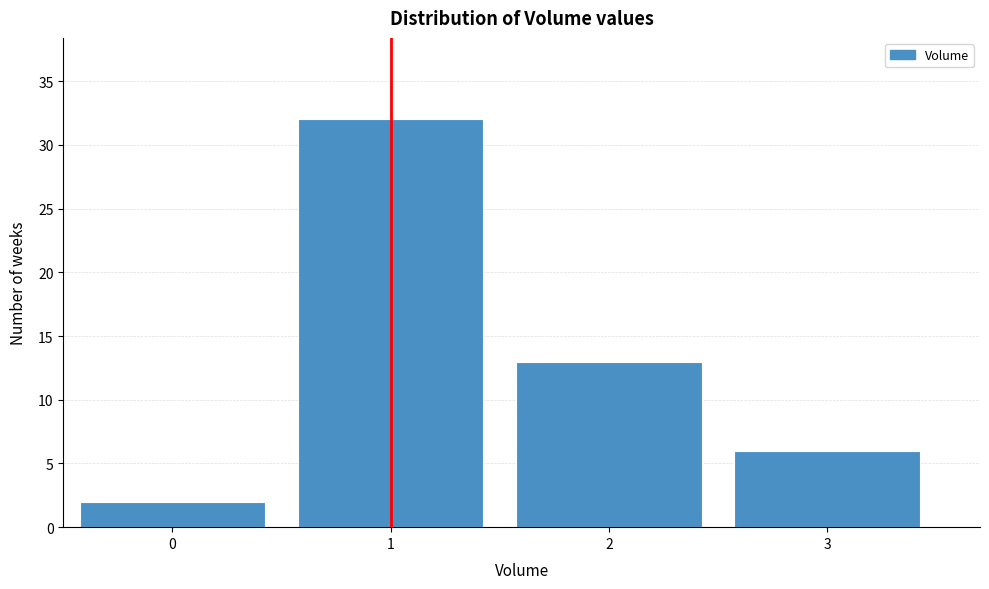

Over which range of the x-axis is the bar tallest?

0.5 to 1.5